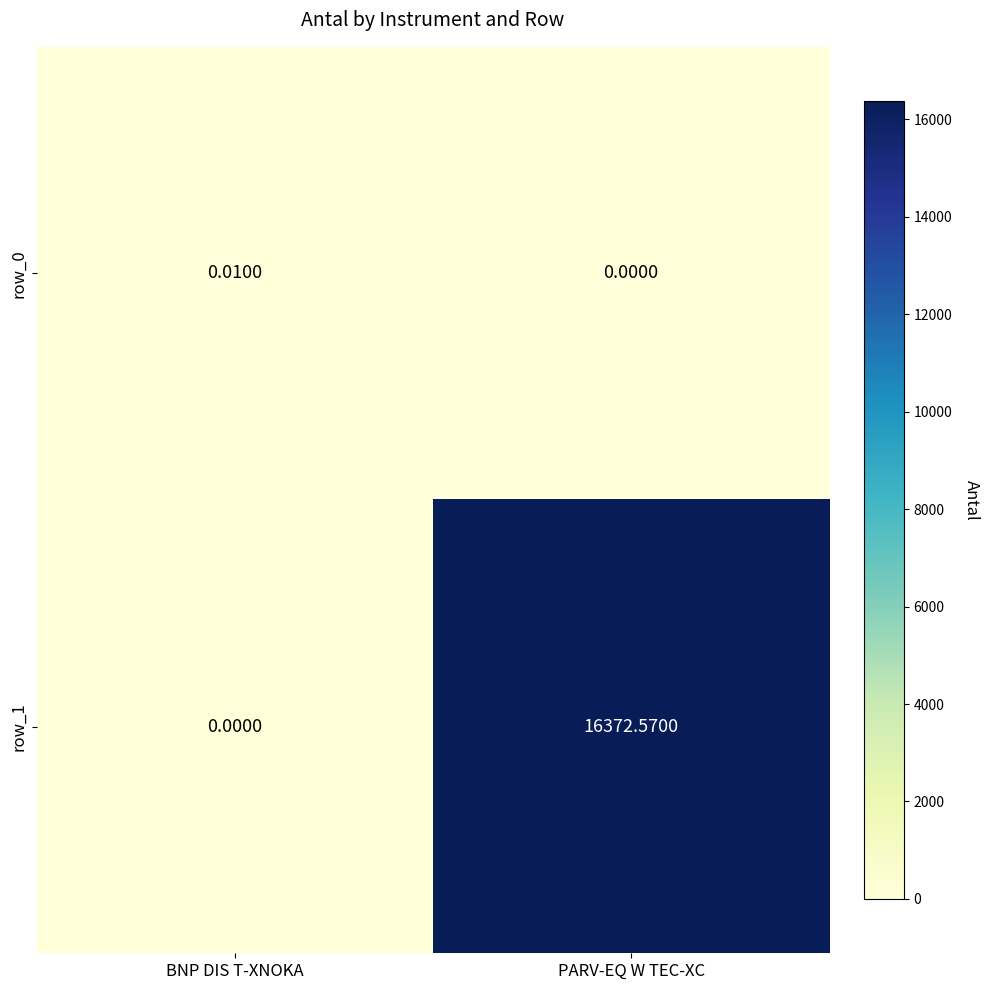

List the labels in order of row_0 value, largest first.

BNP DIS T-XNOKA, PARV-EQ W TEC-XC